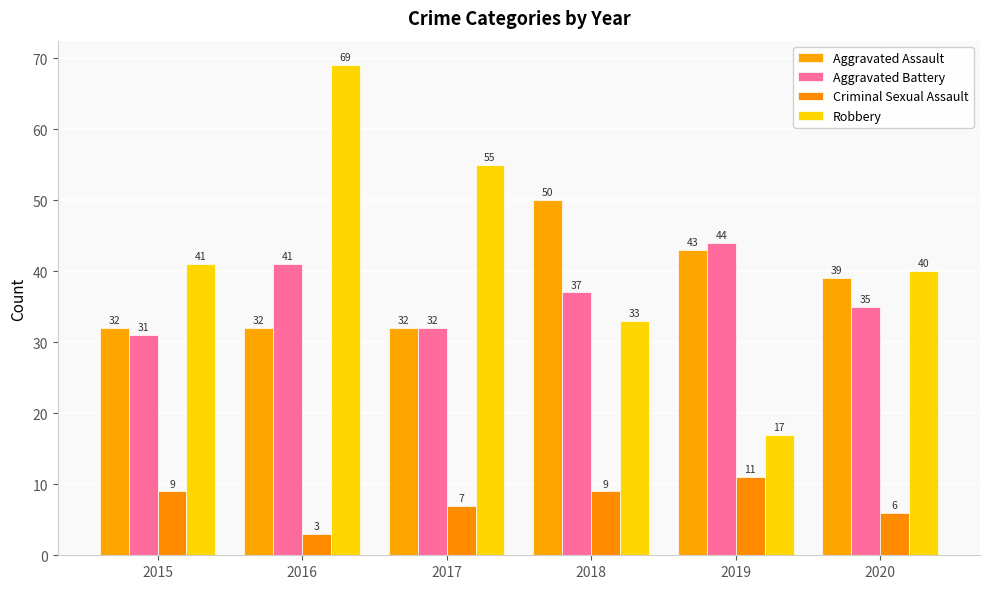

Where is Criminal Sexual Assault nearest to the value 7?

2017